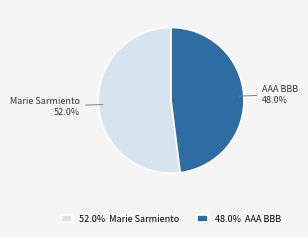

Which category accounts for the majority?

52.0% Marie Sarmiento